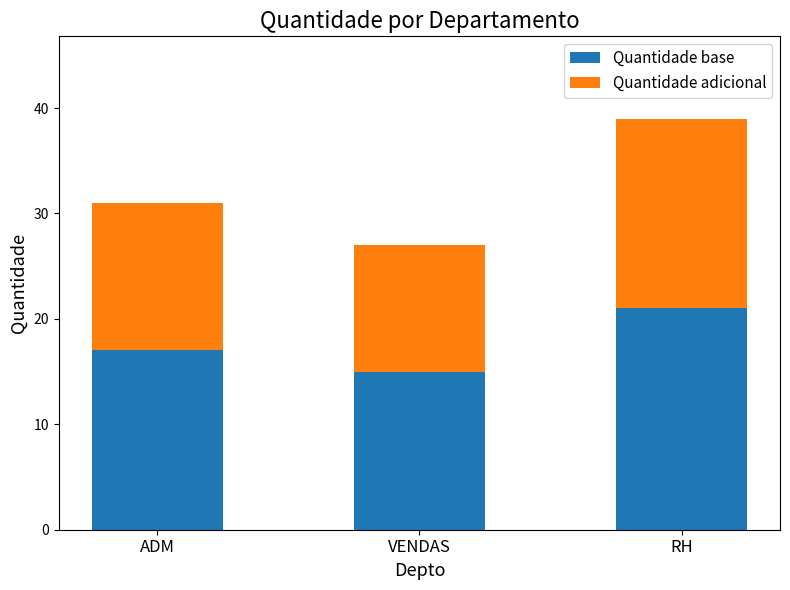

What is the total value across all series at ADM?

31